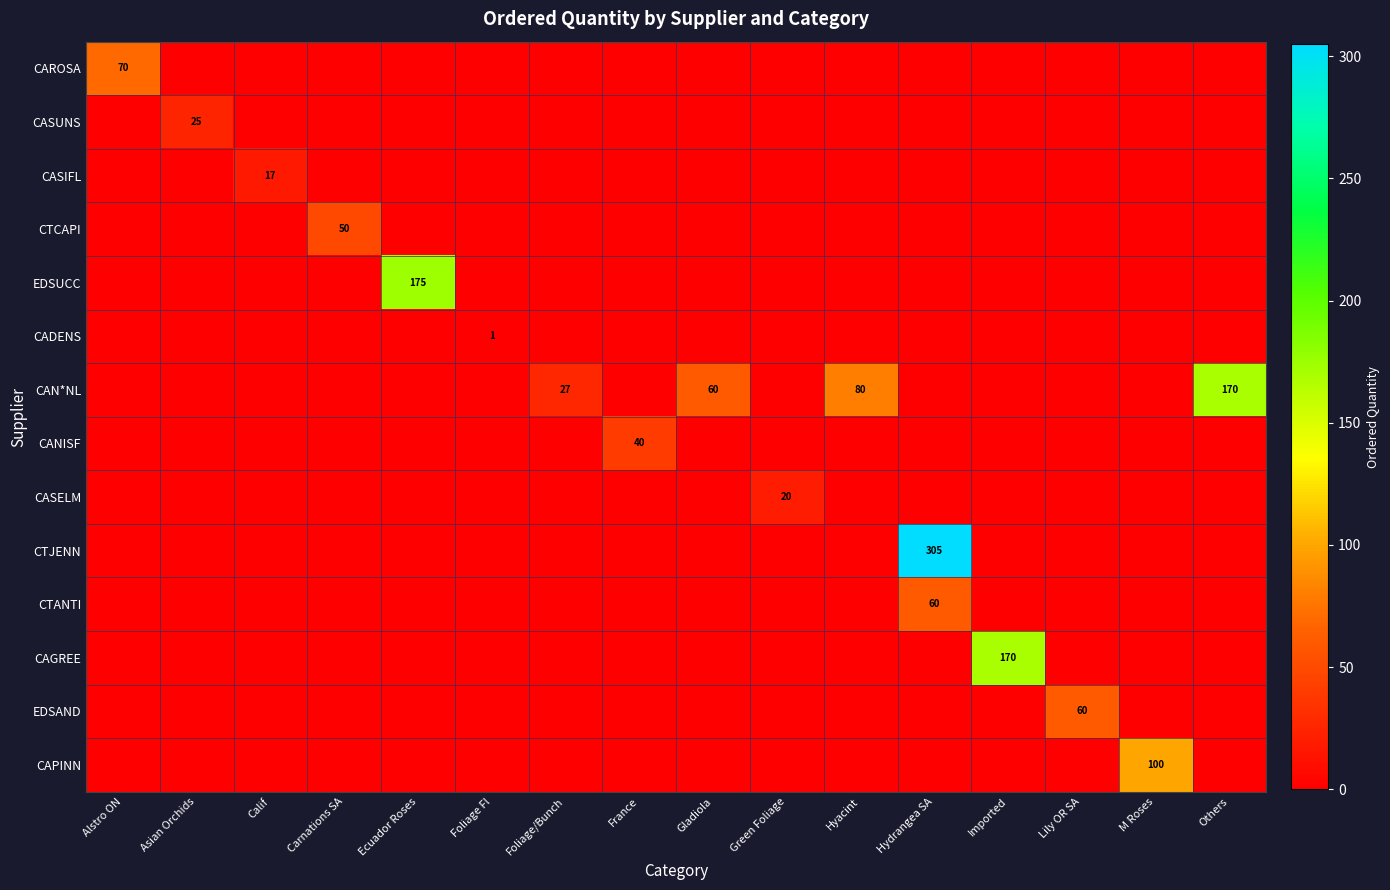

Between Hydrangea SA and Foliage/Bunch, which is larger?

Hydrangea SA